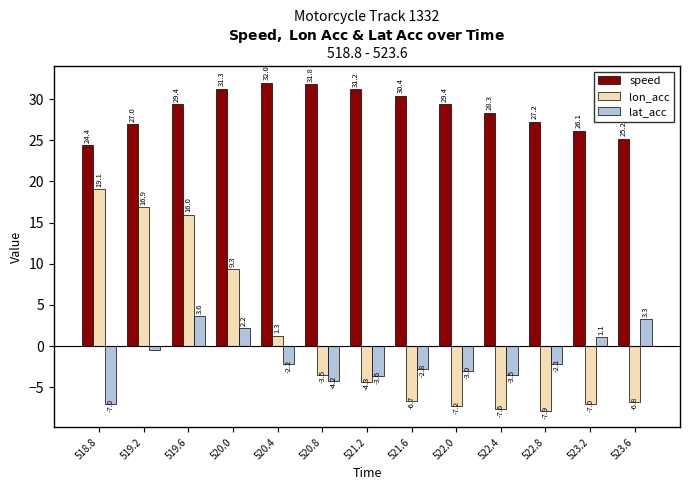

At which label is speed closest to 28?

522.4